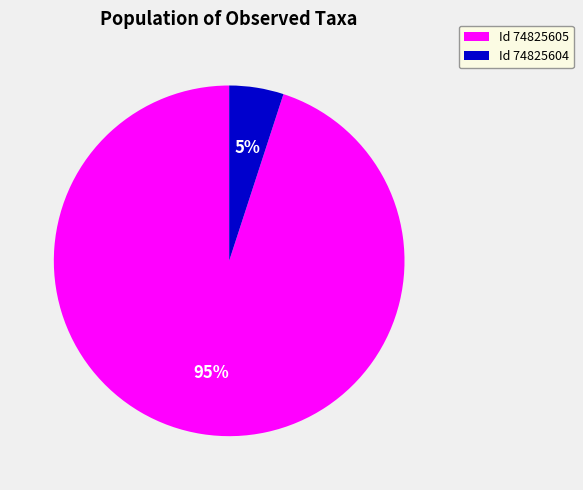

What percentage is the Id 74825605 slice, to the nearest percent?

95%